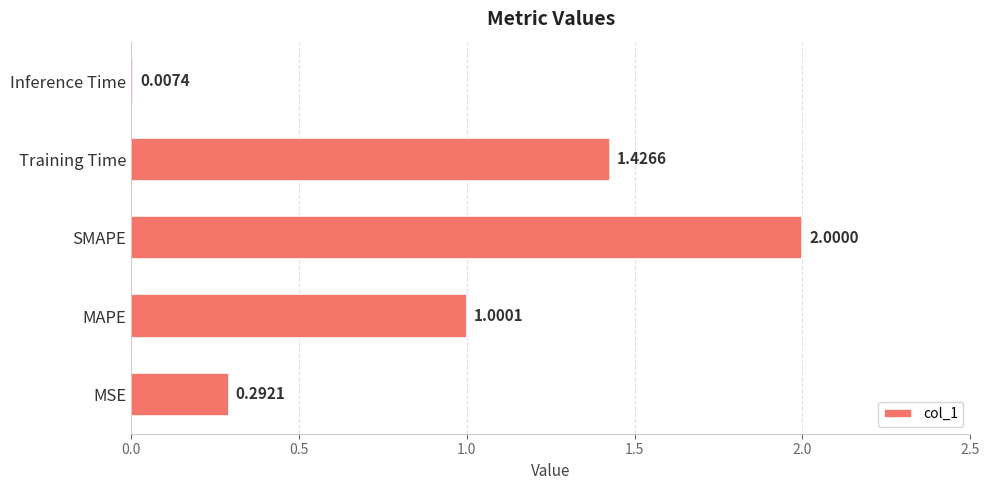

What is the sum of all values?

4.7